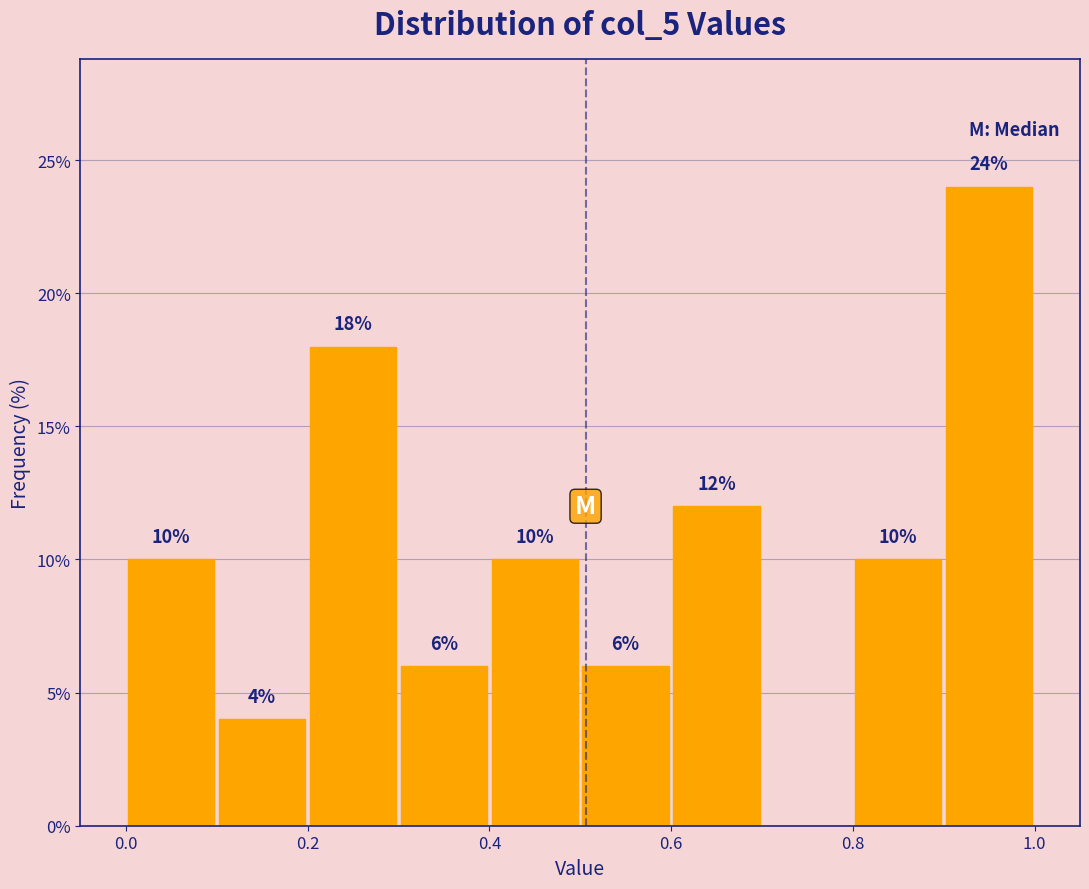

Over which range of the x-axis is the bar tallest?

0.9 to 1.0